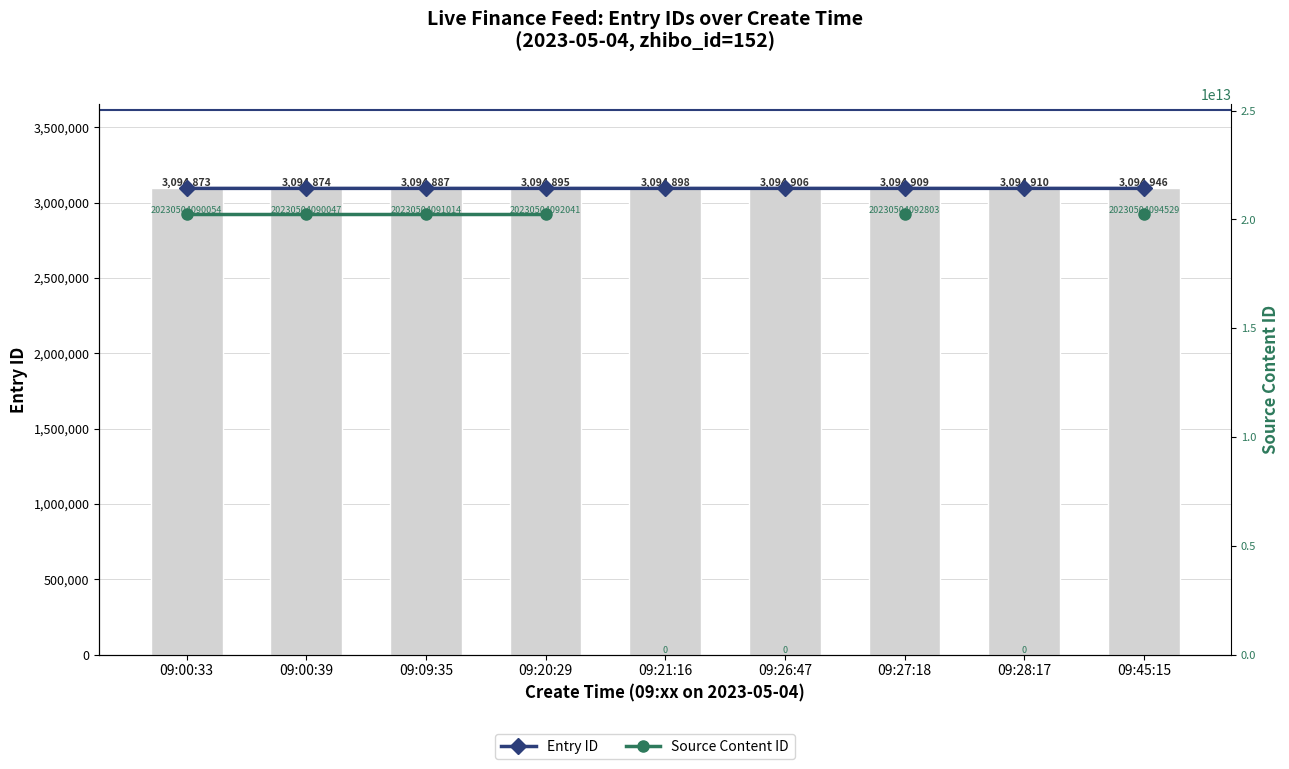

What is the difference between the maximum and minimum values in the Entry ID (line) series?

73.0